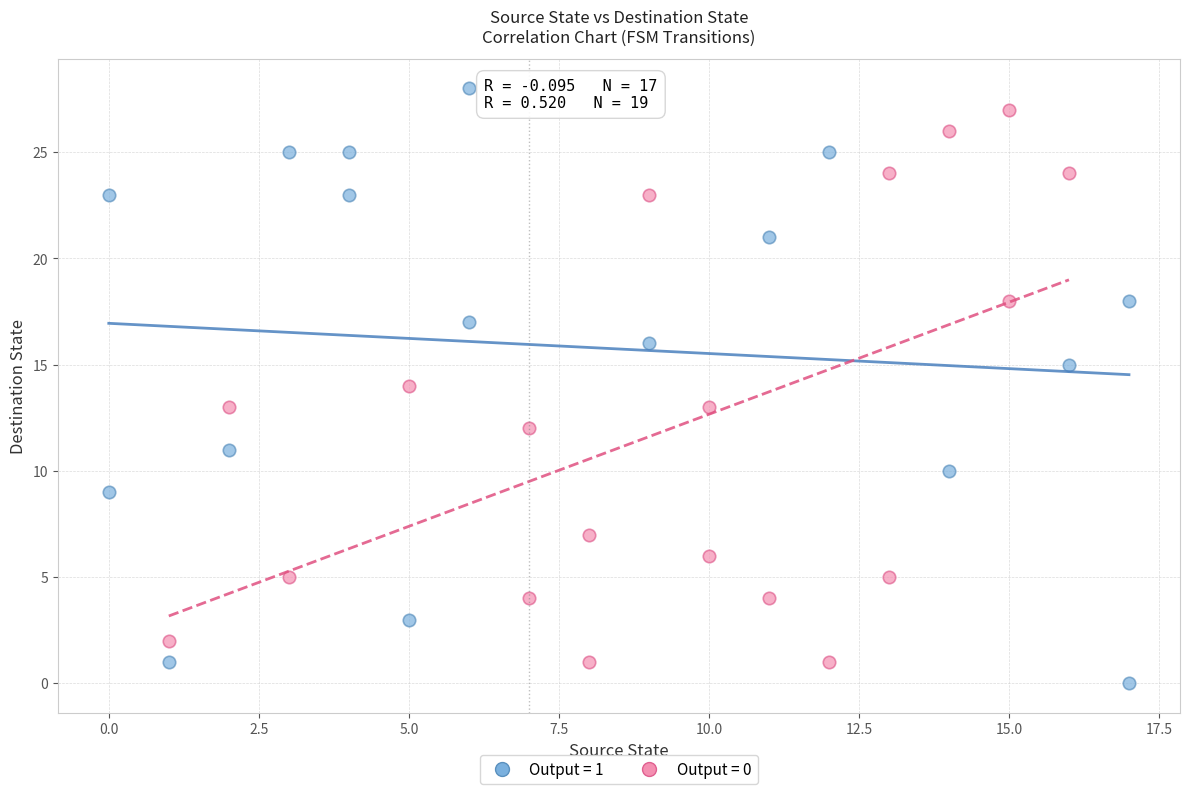

Which series contains the highest Y value?

Output = 1